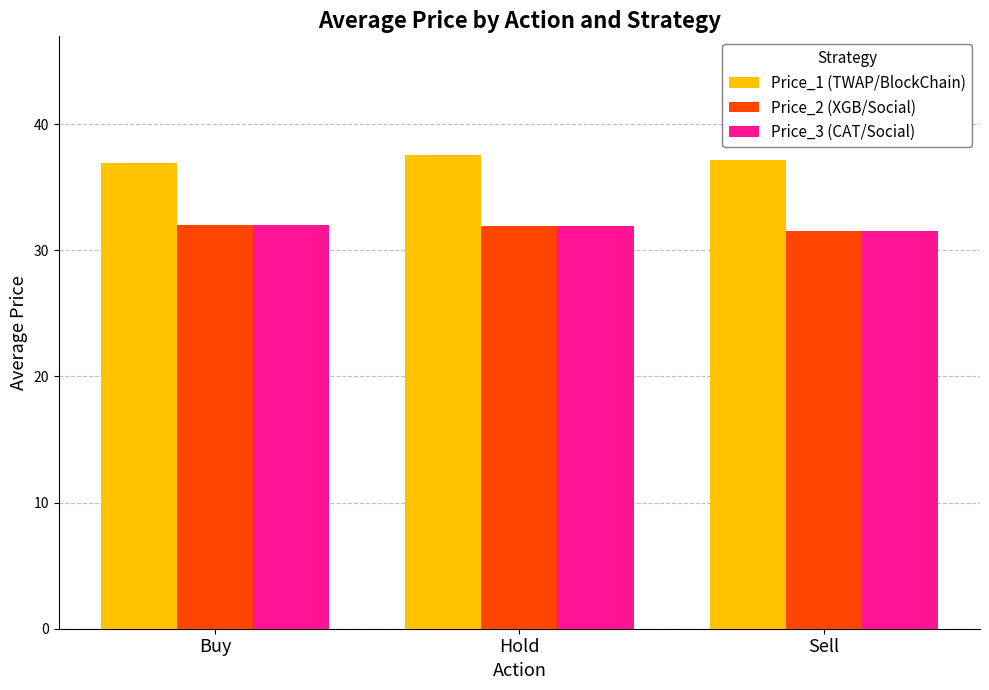

What is the difference between the second highest and minimum values in the Price_1 (TWAP/BlockChain) series?

0.3